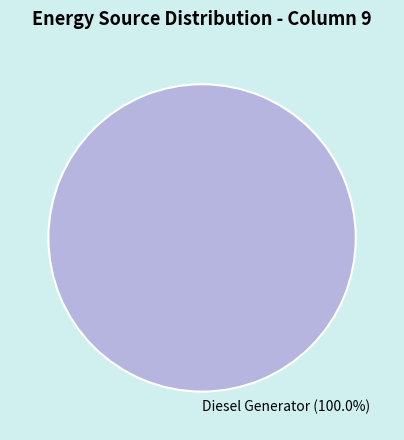

Does Diesel Generator represent more than half of the total?

Yes